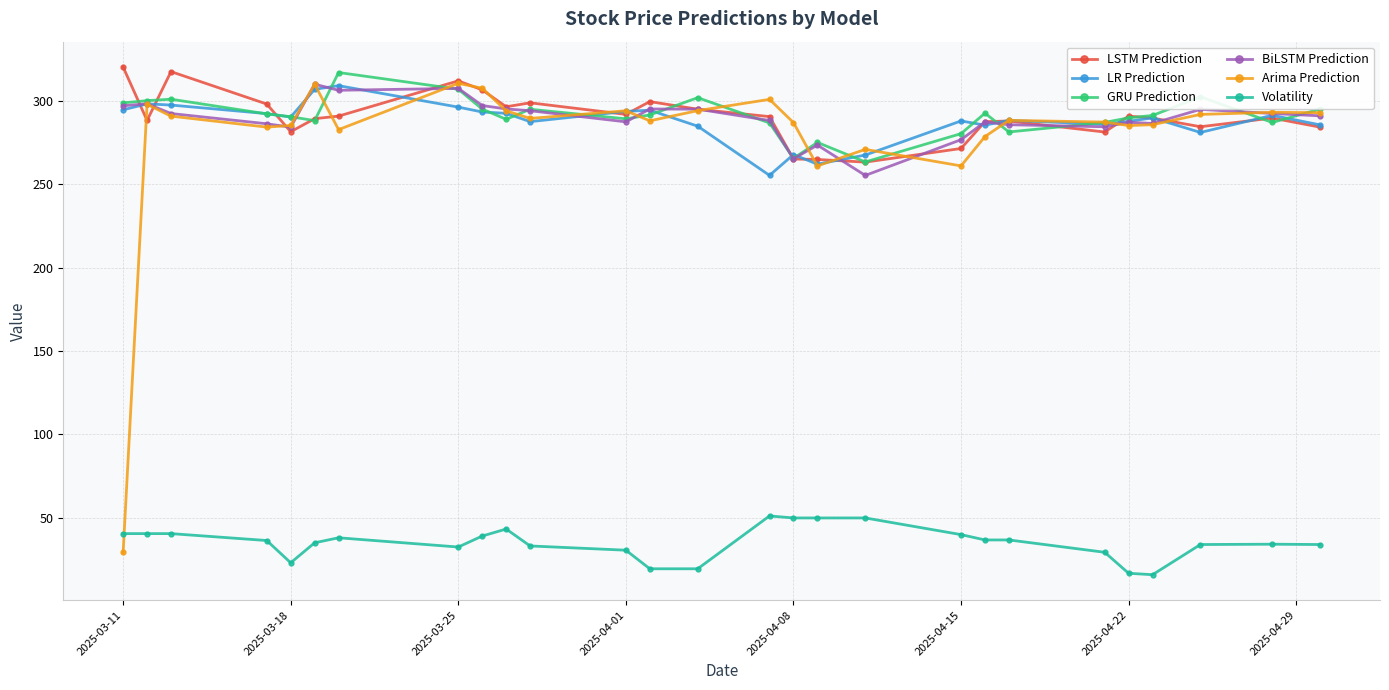

What is the average value of the BiLSTM Prediction series?

289.5